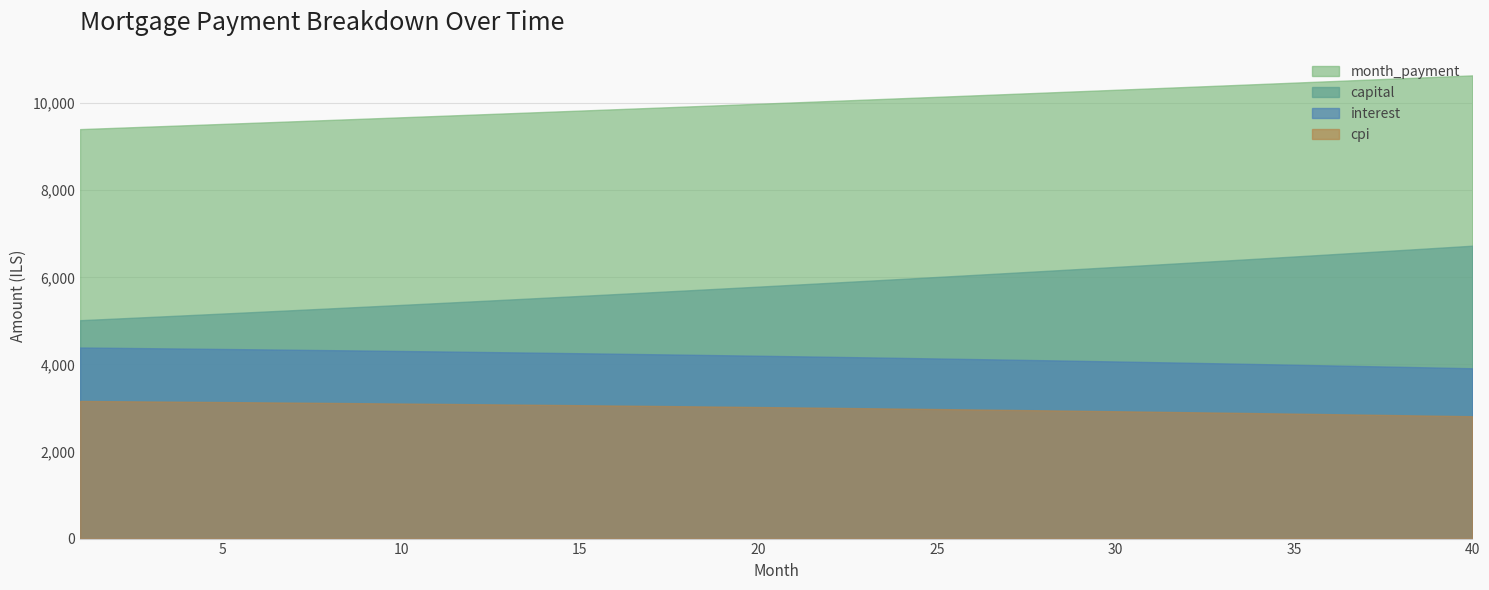

Does the chart display data point markers on the line(s)?

No